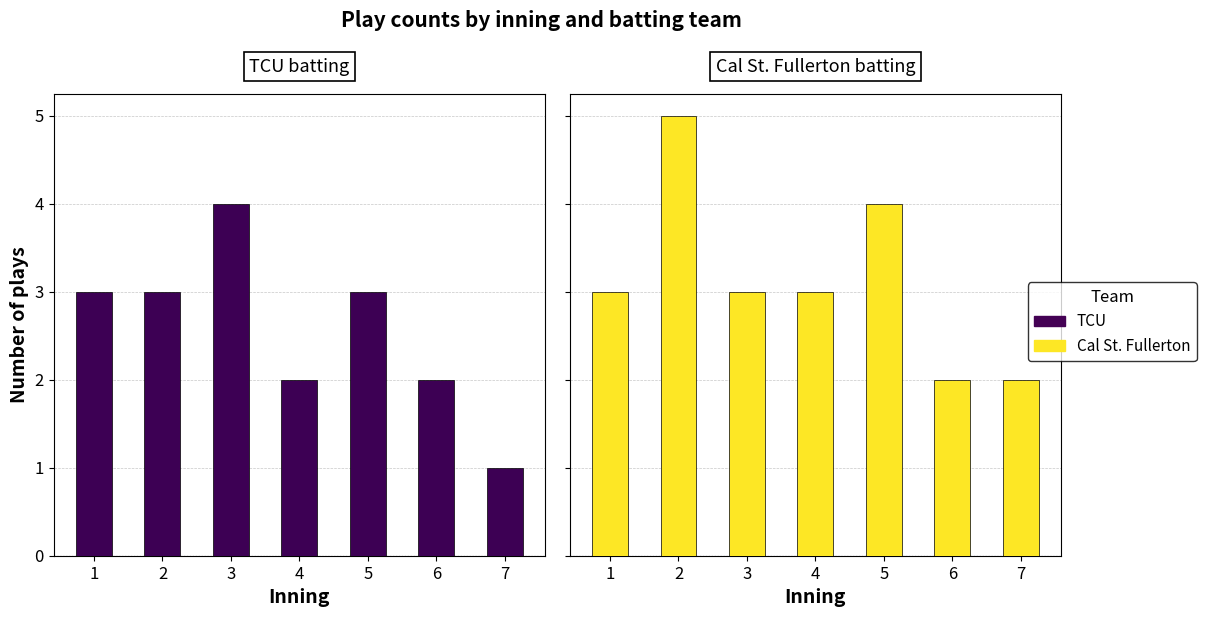

Where does the TCU series first go above 3?

3